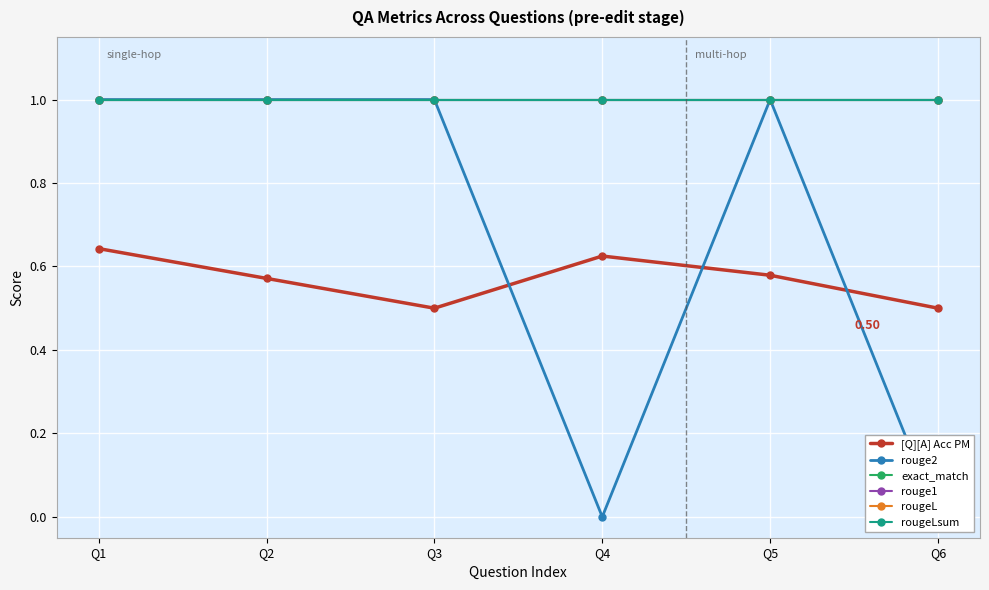

True or false: rougeL and [Q][A] Acc PM intersect in this chart.

False